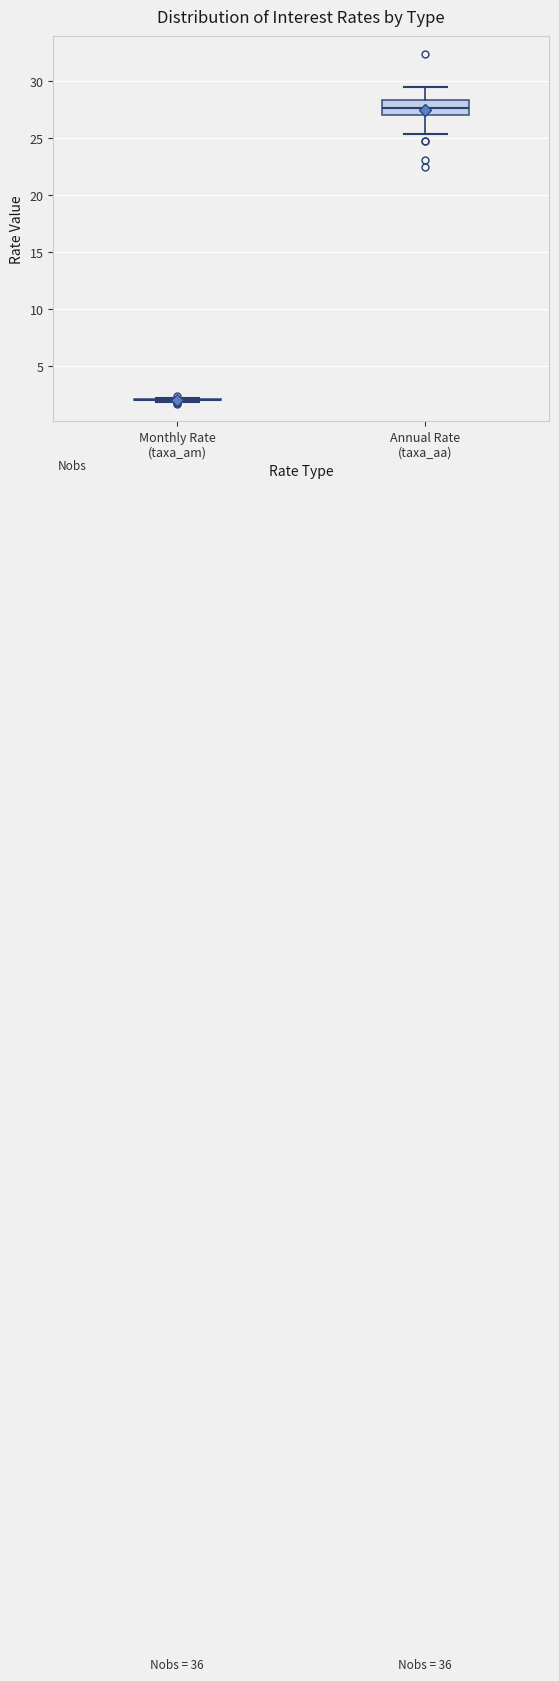

Reading left to right, transcribe this box plot: for each box, give where its median line is, the range the box spans, and where its two whiskers end, as read against the y-axis. The values are not printed on the chart, so give them approximately, as read against the axis.

Monthly Rate (taxa_am): box collapsed to a line at 2.0, whiskers 2.0 to 2.0
Annual Rate (taxa_aa): median 27.5, box 27.0 to 28.5, whiskers 25.5 to 29.5